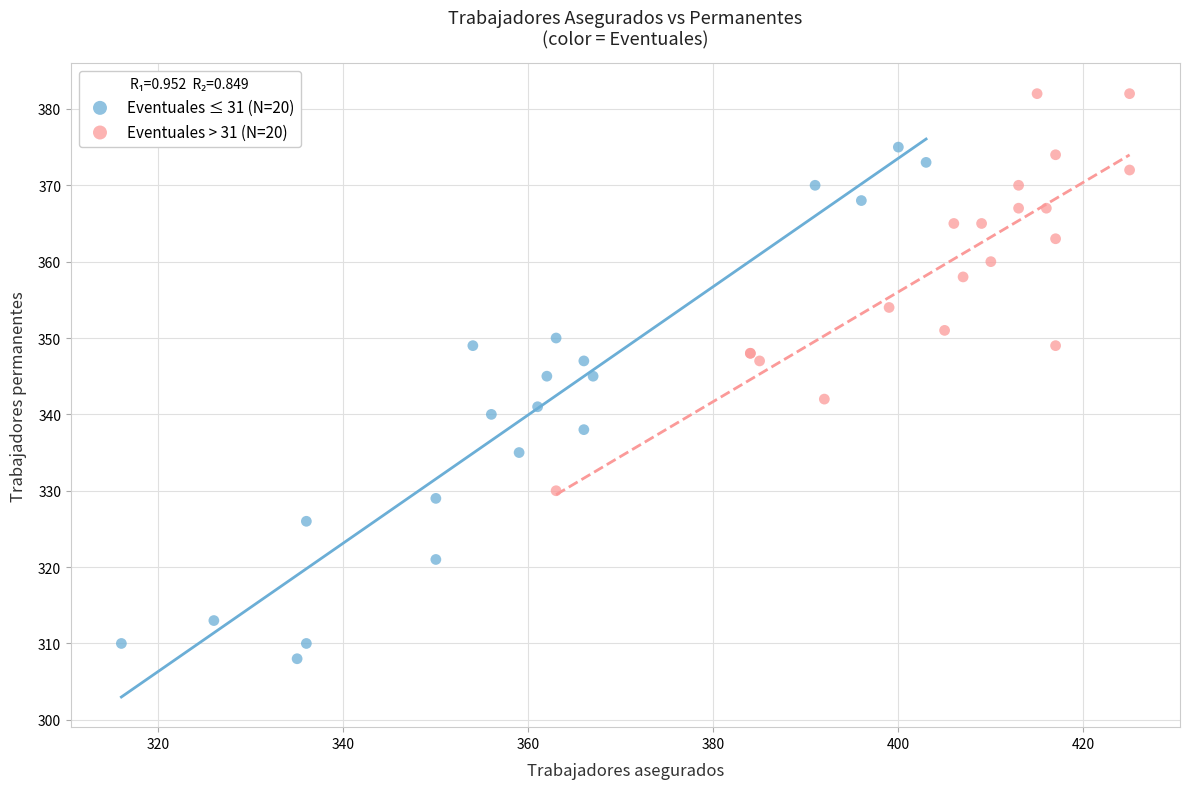

Which series has the widest spread of Y values?

Eventuales ≤ 31 (N=20)